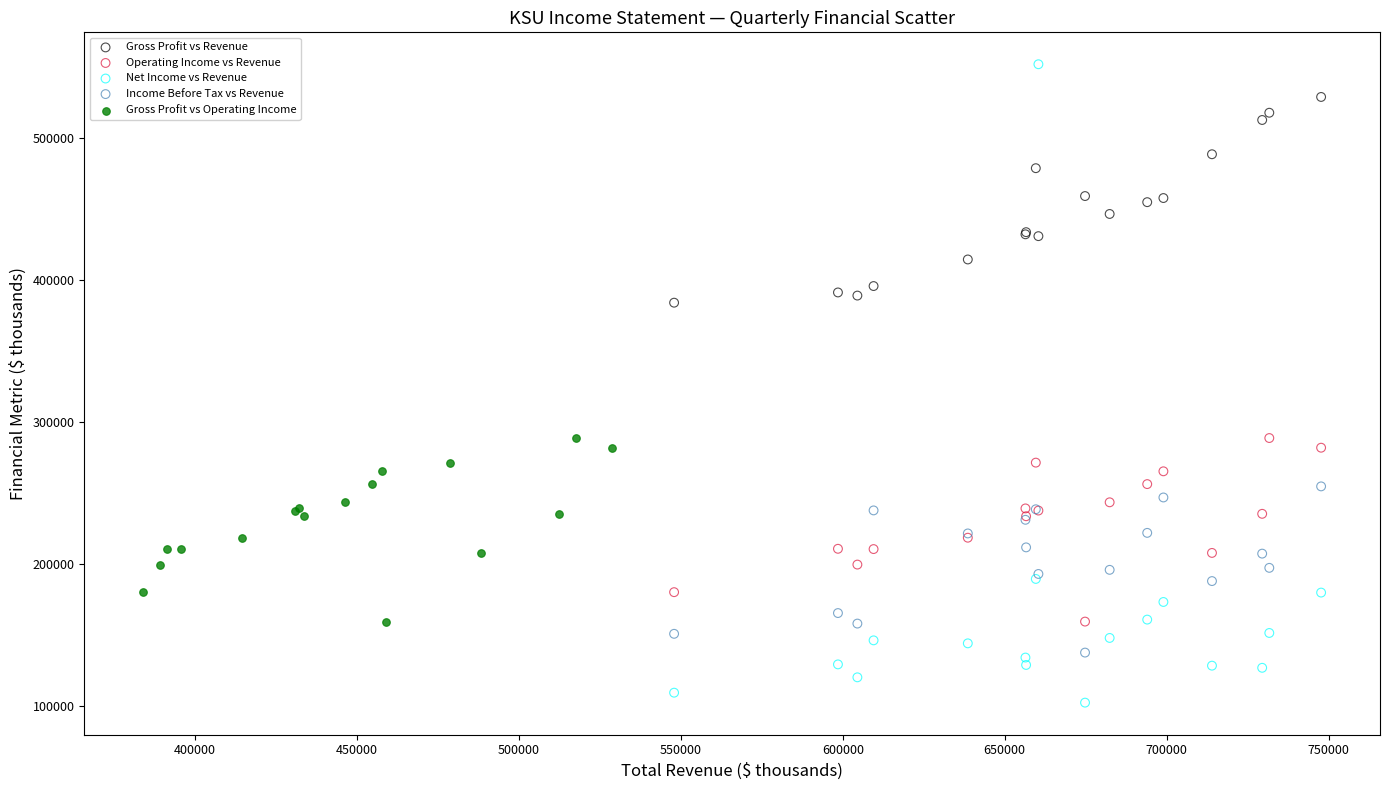

Which series contains the lowest Y value?

Net Income vs Revenue